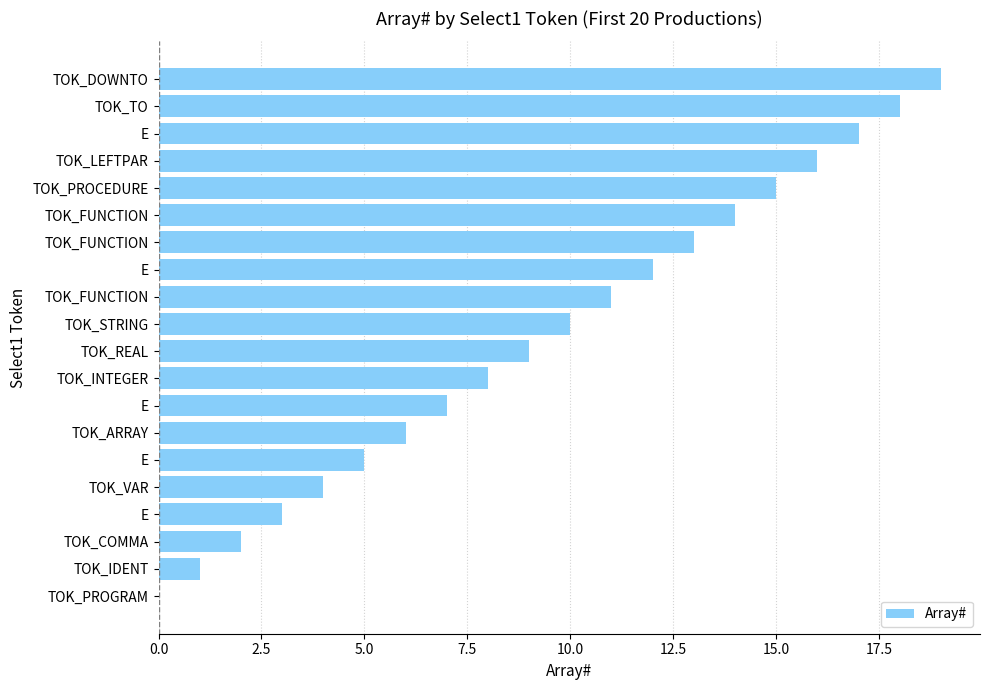

How many distinct data groups are displayed?

1